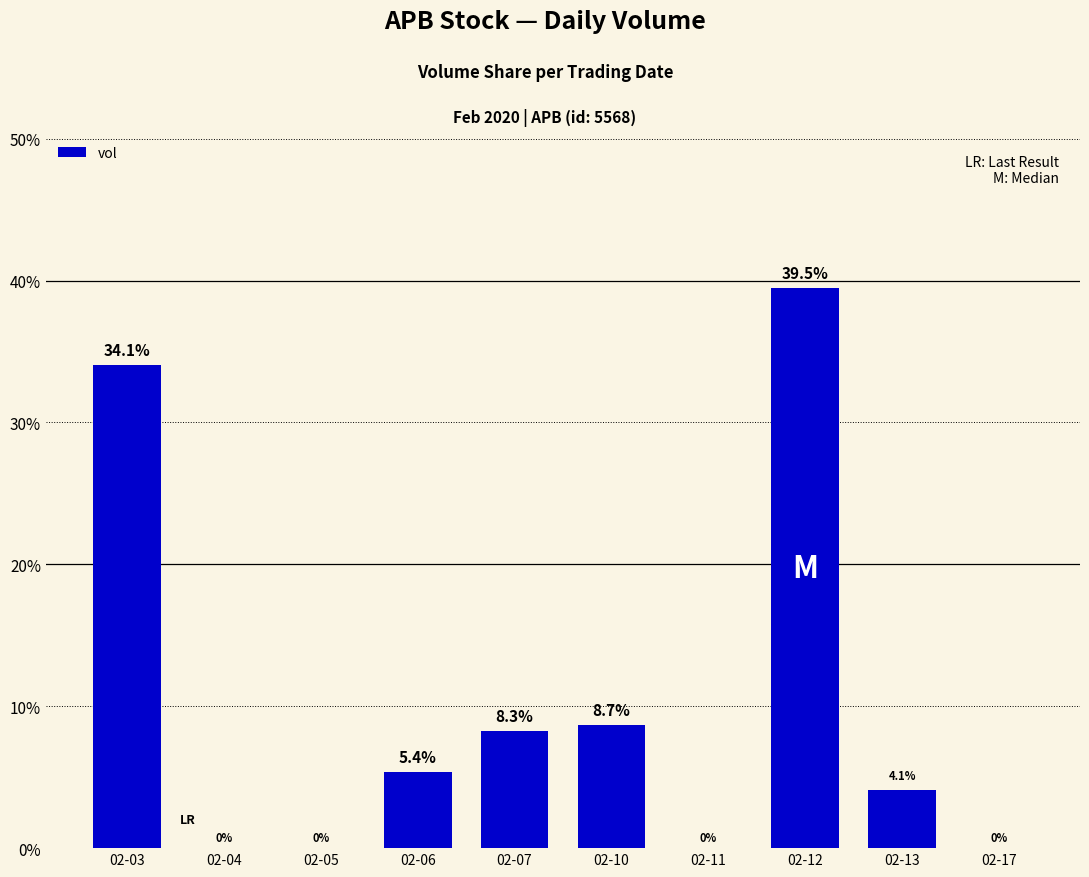

What is the greatest value displayed?

39.5